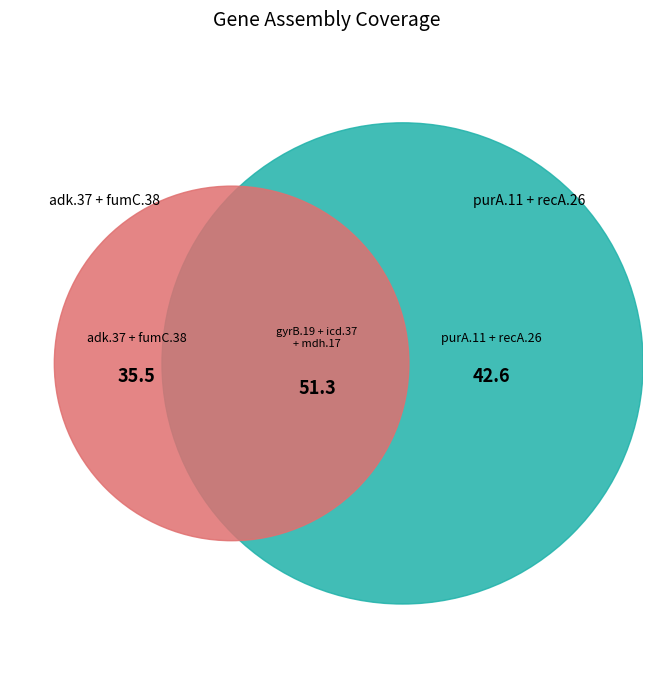

To the nearest percent, what percentage of the pie is gyrB.19?

13%